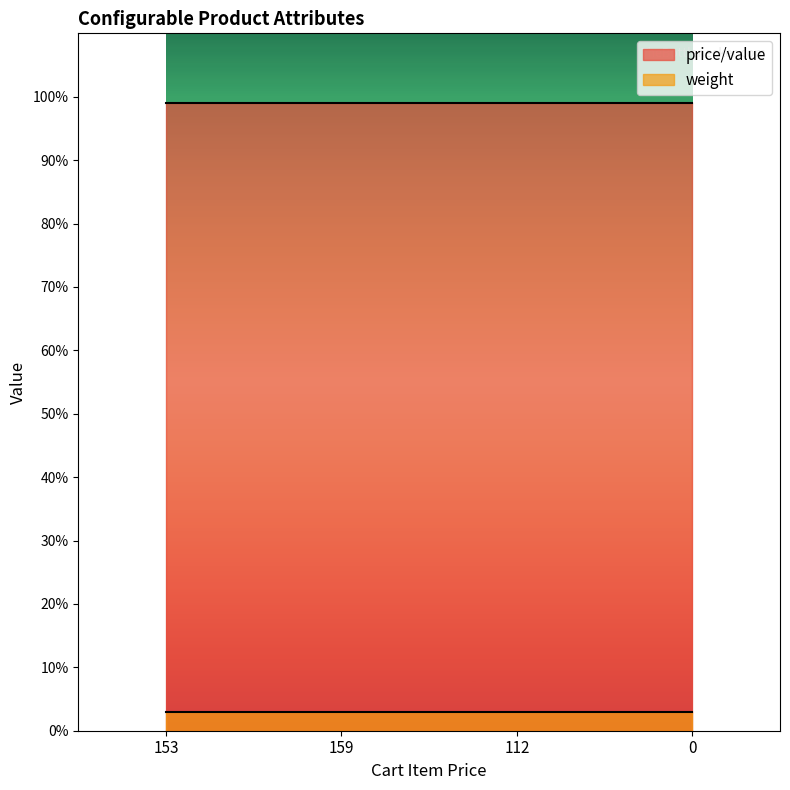

Rank the series by their maximum value, from lowest to highest.

weight, price/value